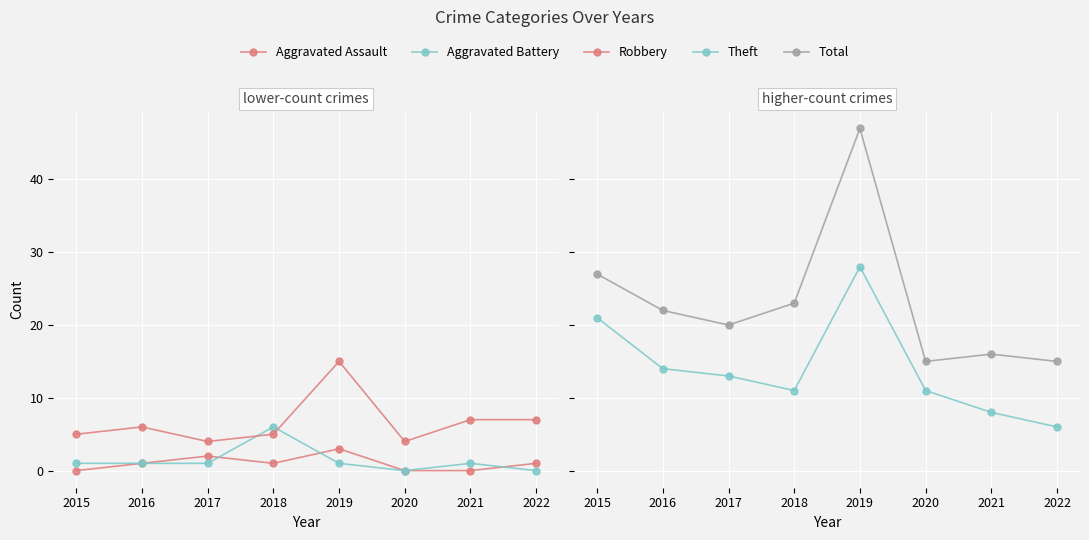

How many values in Aggravated Battery are above zero?

6